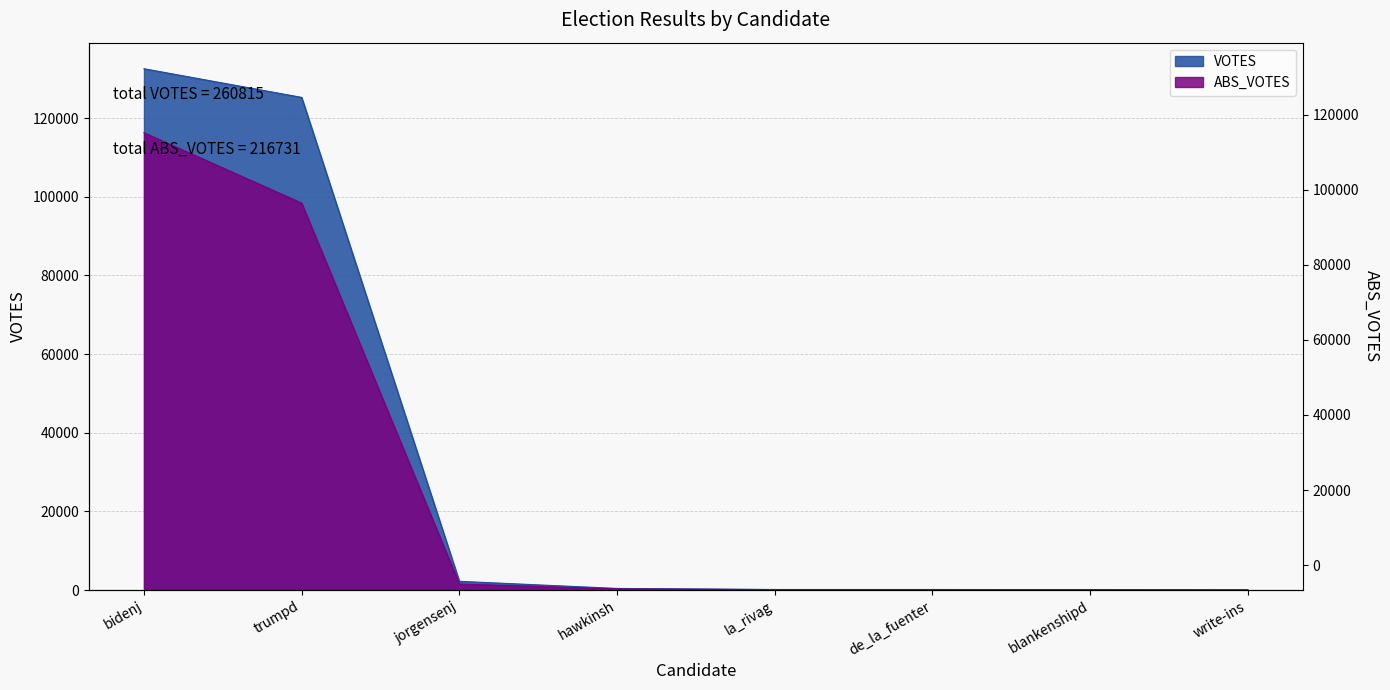

Read the VOTES value at bidenj, to the nearest 100.

132500